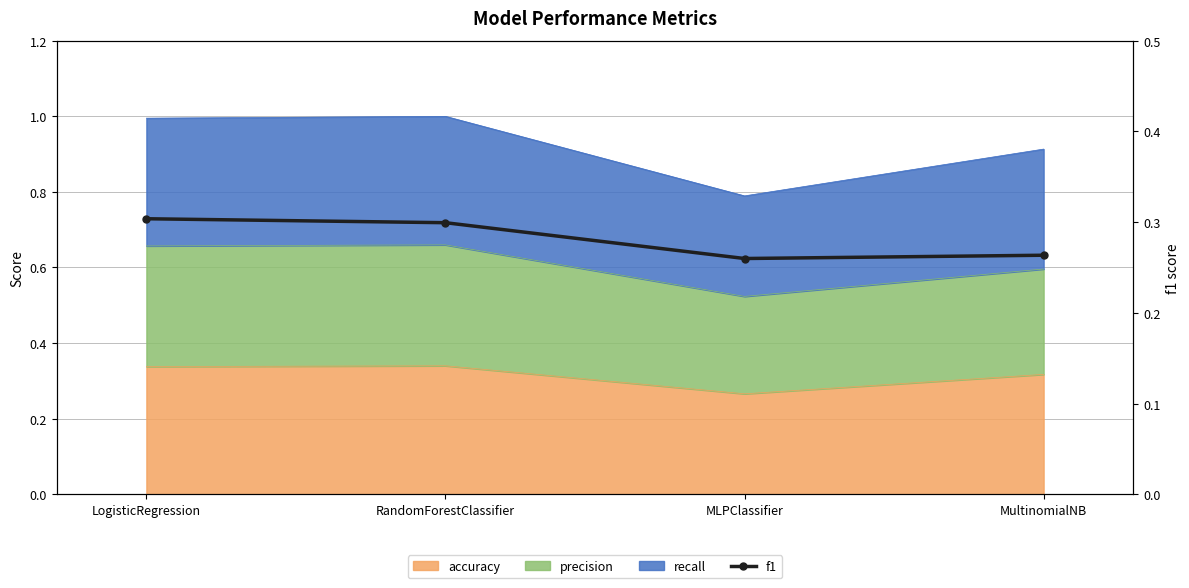

Which has a higher value, MultinomialNB or RandomForestClassifier?

RandomForestClassifier